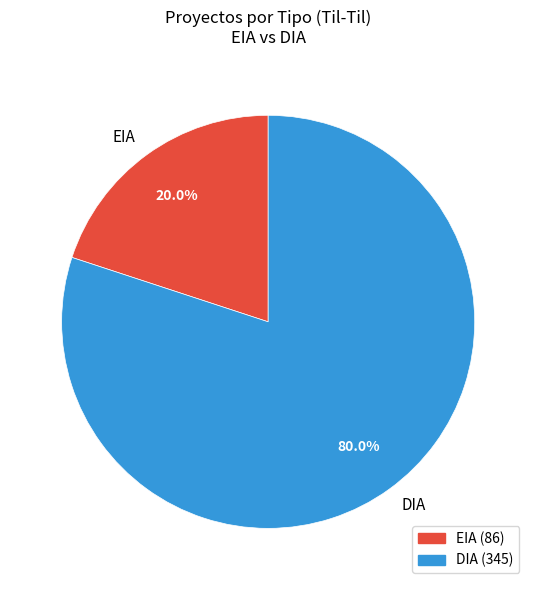

What is the smallest slice in the pie chart?

EIA